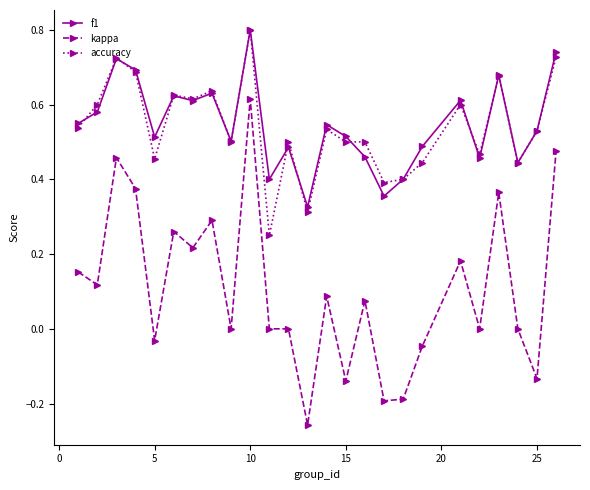

True or false: kappa and f1 cross at least once.

False